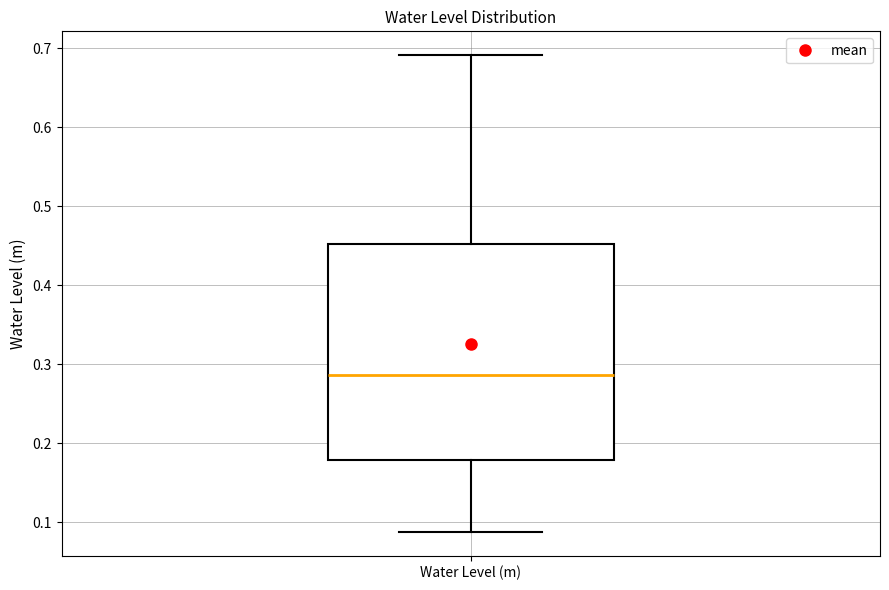

Where is the upper edge of the box for Water Level (m) on the y-axis? The values are not printed on the chart, so give them approximately, as read against the axis.

0.45